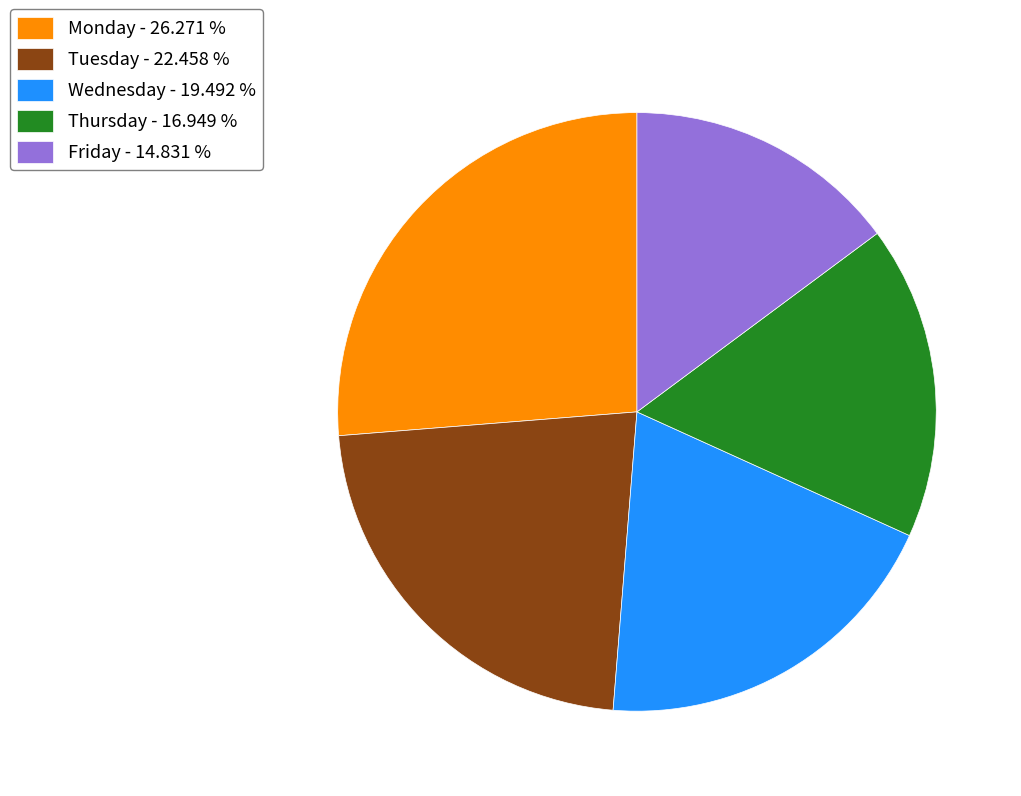

The Monday slice represents 16% of the pie. True or false?

False